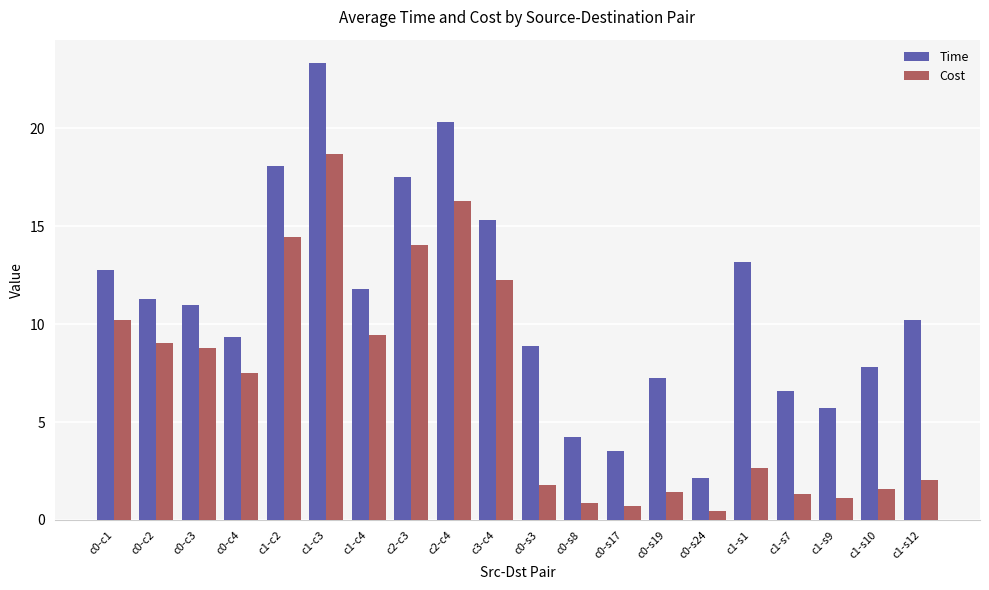

How many categories are shown in the chart?

20